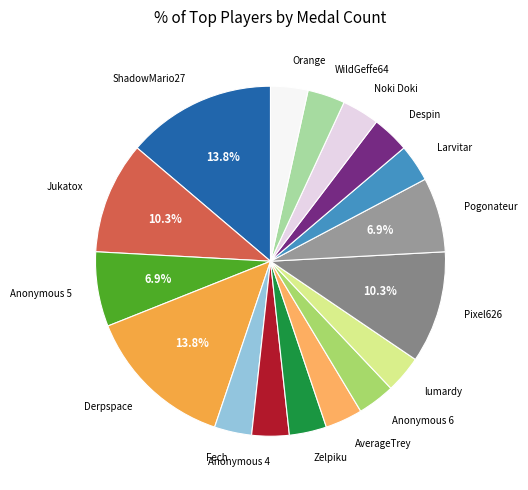

To the nearest percent, what percentage of the pie is Pixel626?

10%